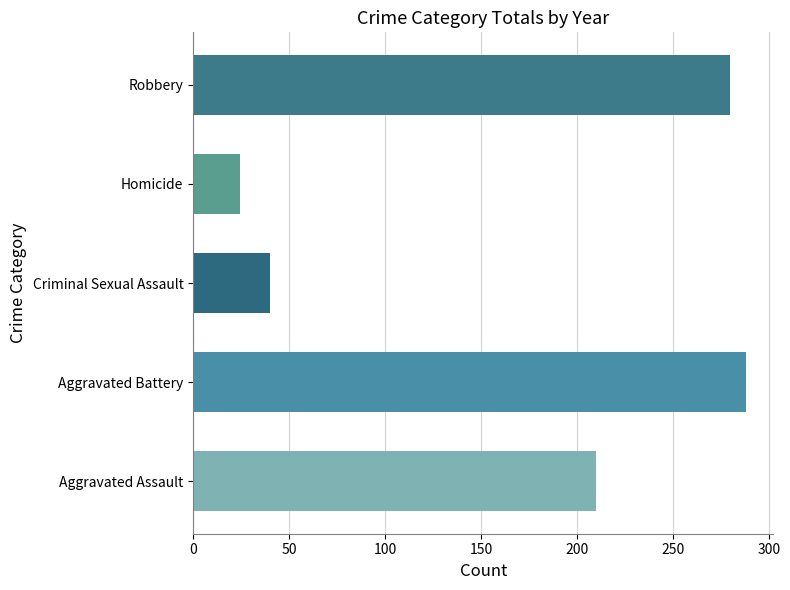

The value at Aggravated Assault is 210.1. True or false?

True